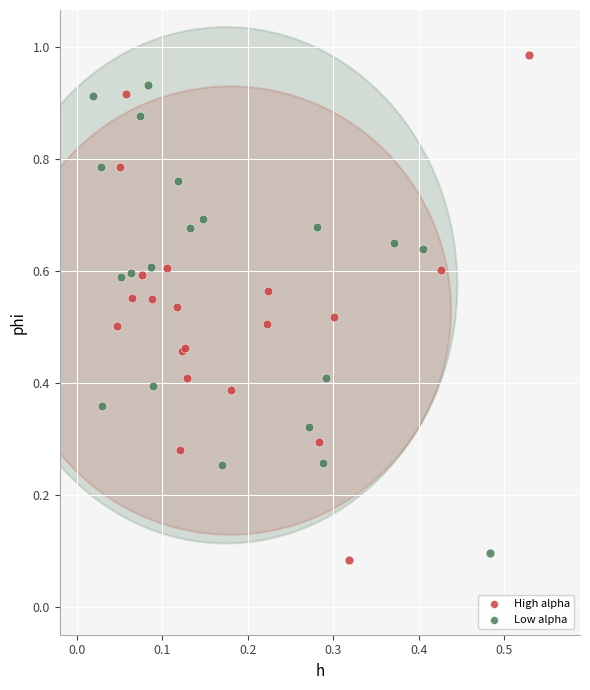

Which series contains the highest Y value?

High alpha